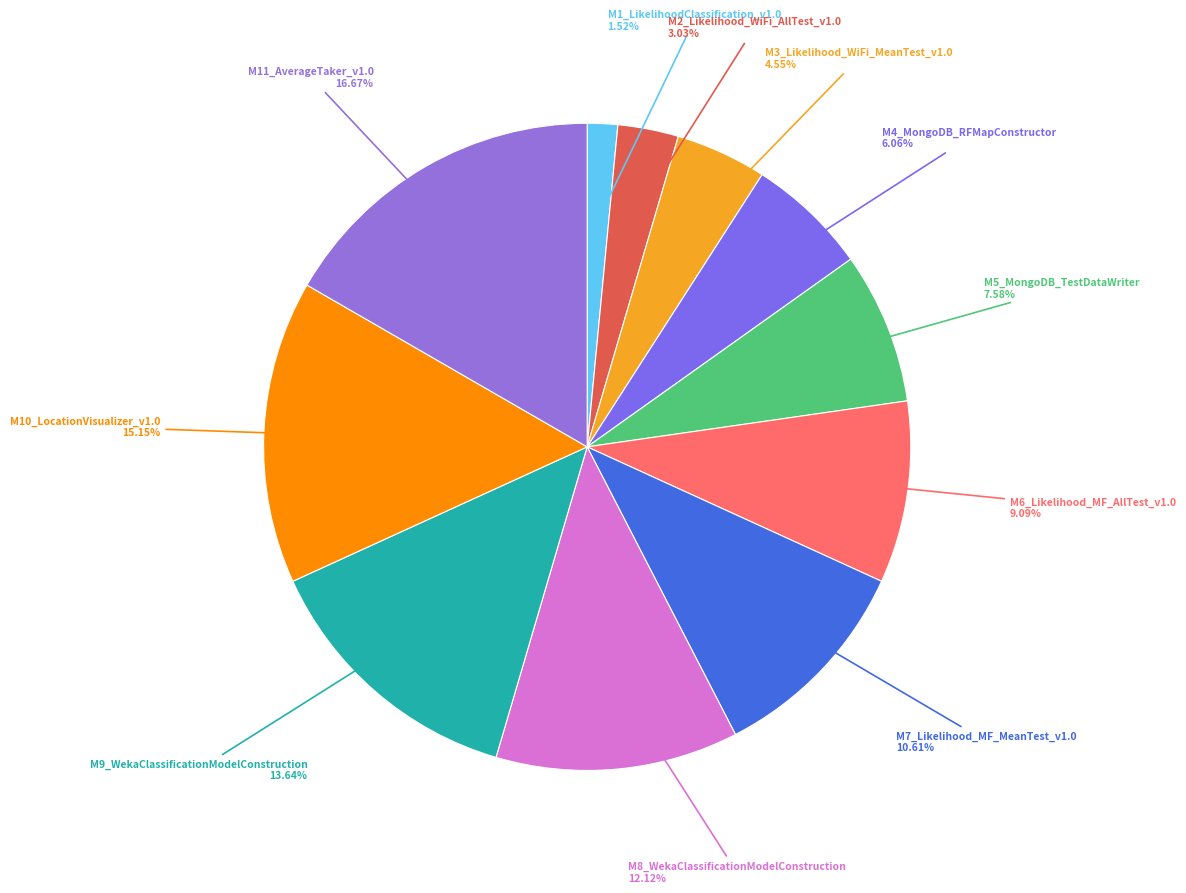

Is there a majority slice in this chart?

No